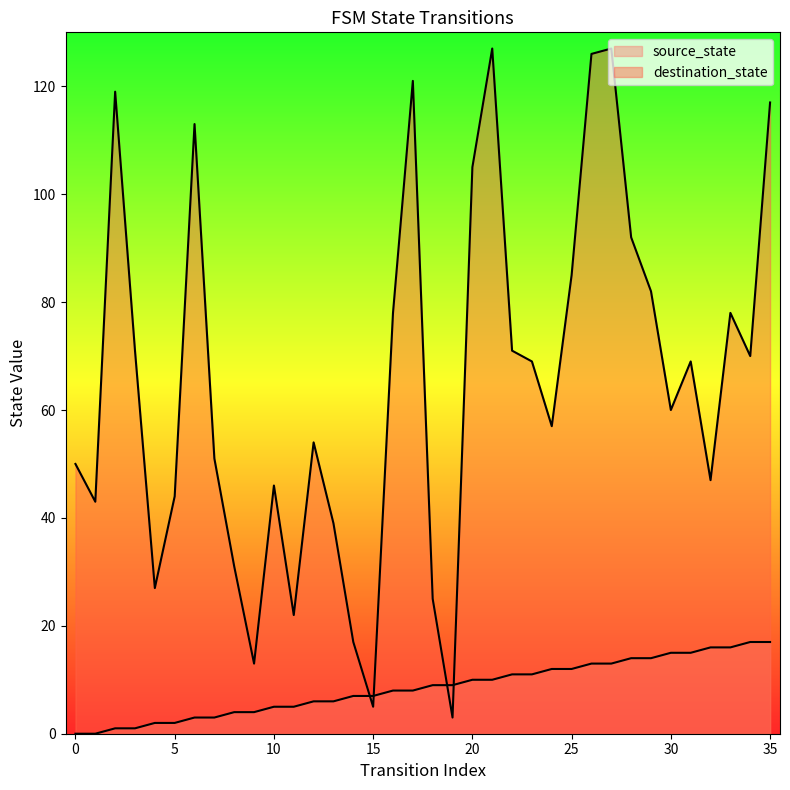

Which series has the largest total across all categories?

destination_state